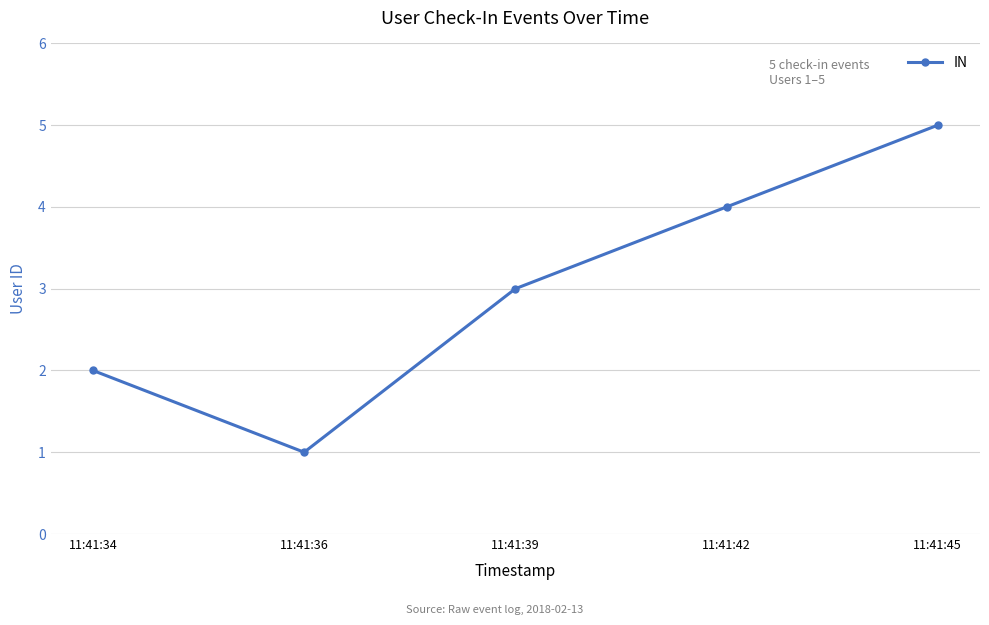

What is the value of the 3rd point from the left?

3